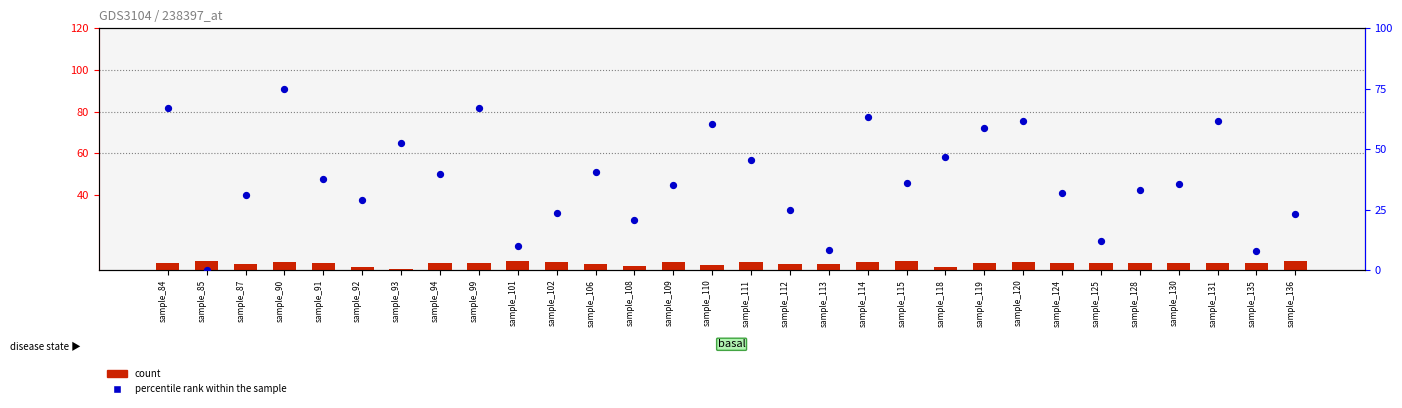

What are all the series names shown in the legend?

count, percentile rank within the sample